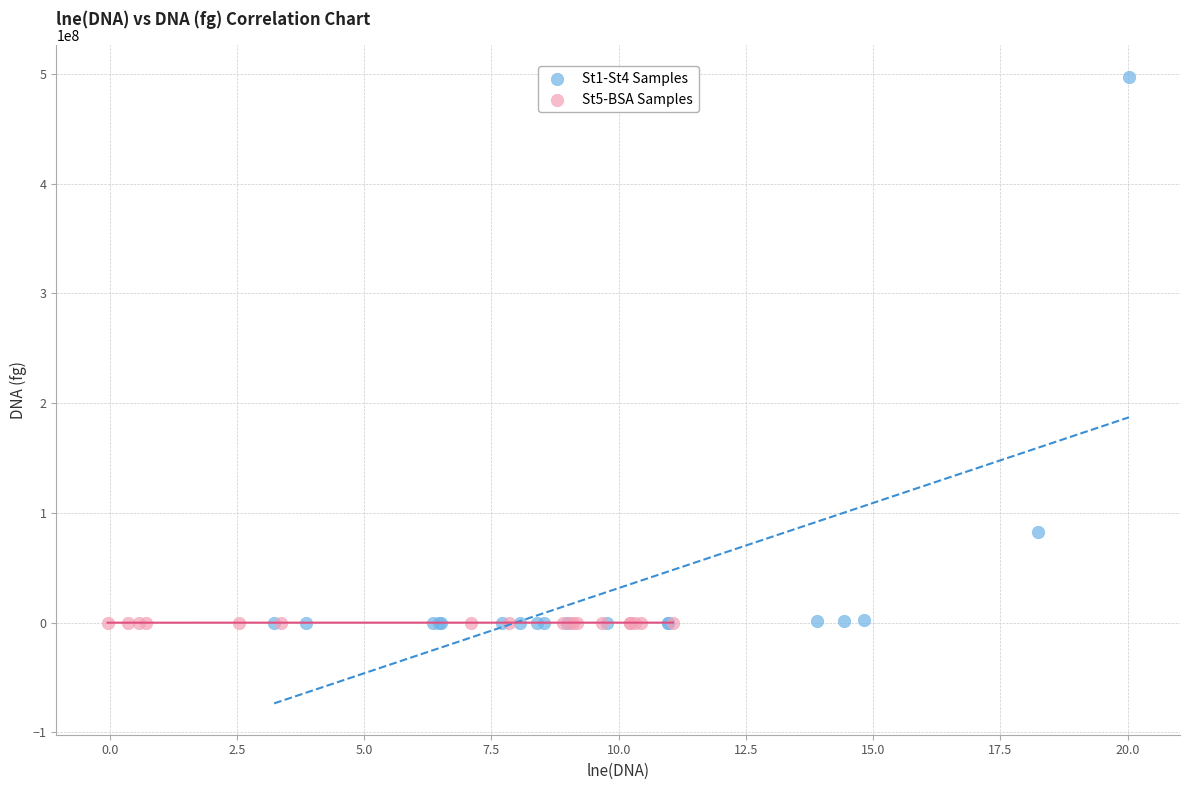

Which series reaches the maximum Y coordinate?

St1-St4 Samples